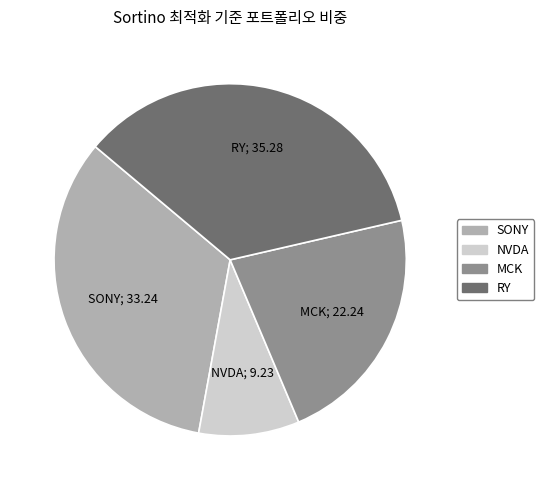

Combined, do RY and SONY account for over 50%?

Yes